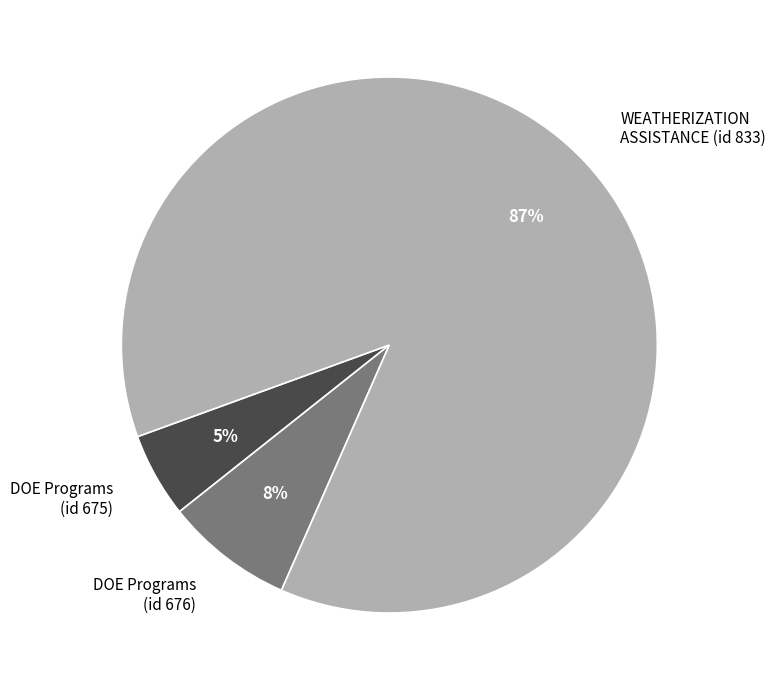

Between DOE Programs (id 675) and DOE Programs (id 676), which is larger?

DOE Programs (id 676)